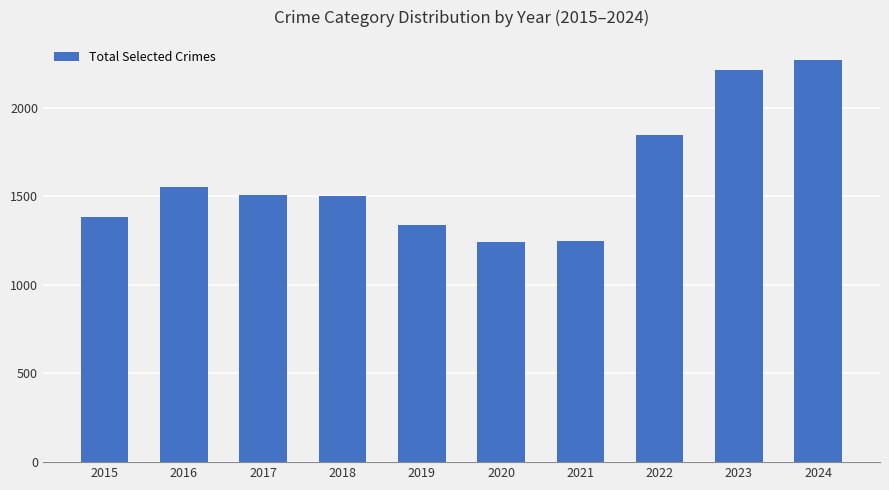

Is it true that the value at 2021 is 1248?

True